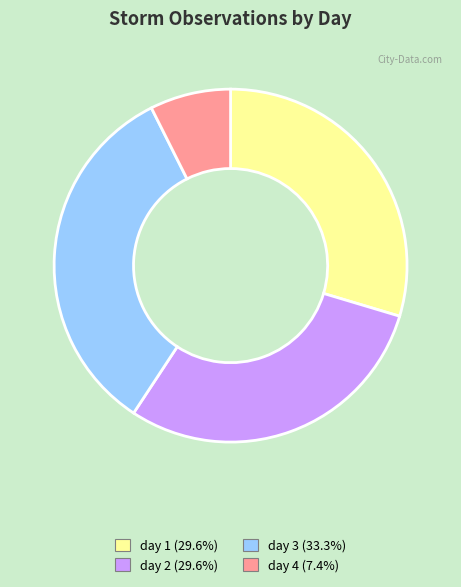

Which has a higher value, day 3 or day 2?

day 3